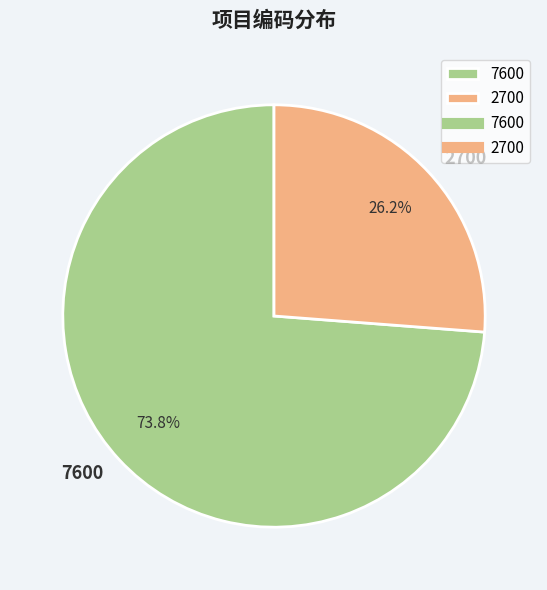

What percentage is the 2700 slice, to the nearest percent?

26%